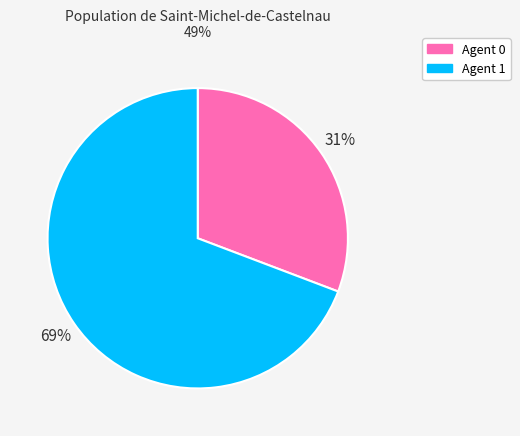

Does any single category account for the majority?

Yes